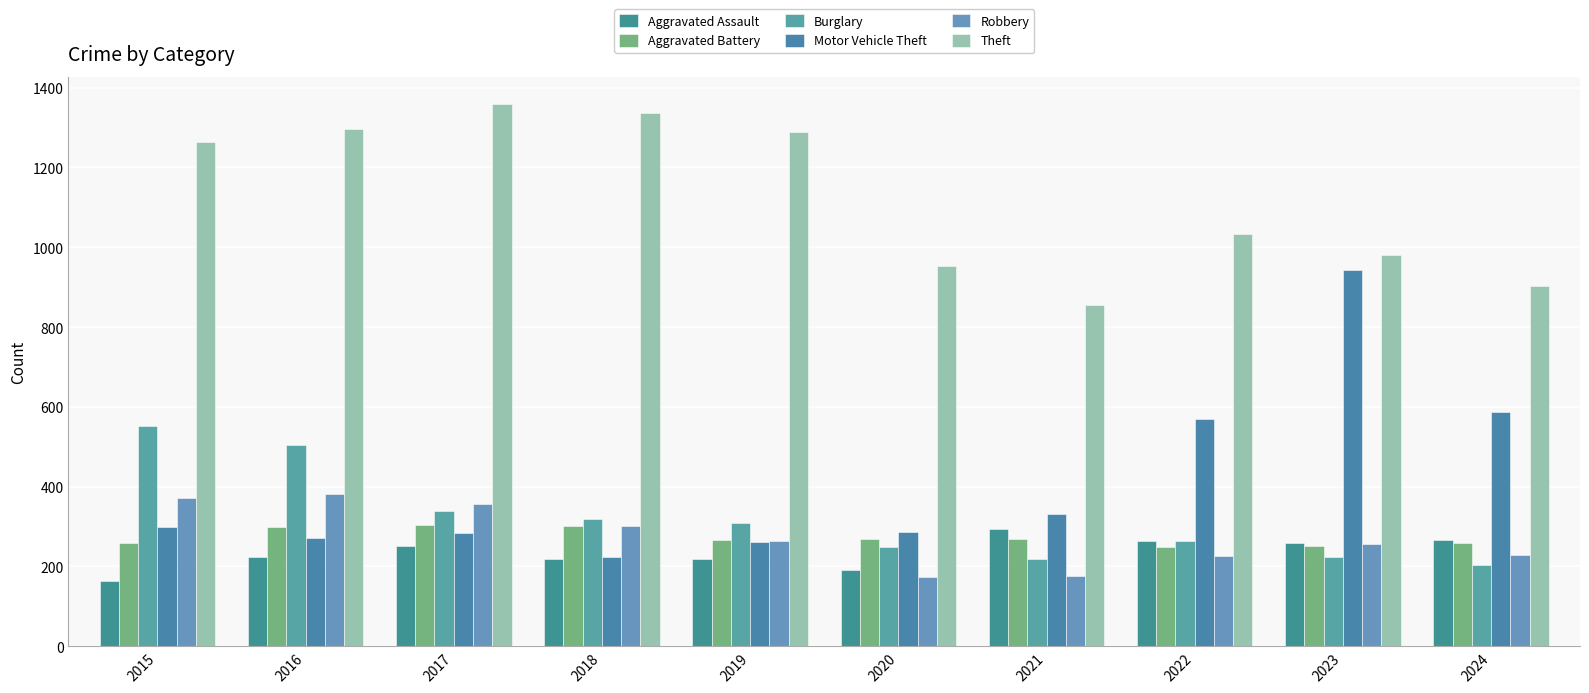

What is the sum of all Robbery values?

2737